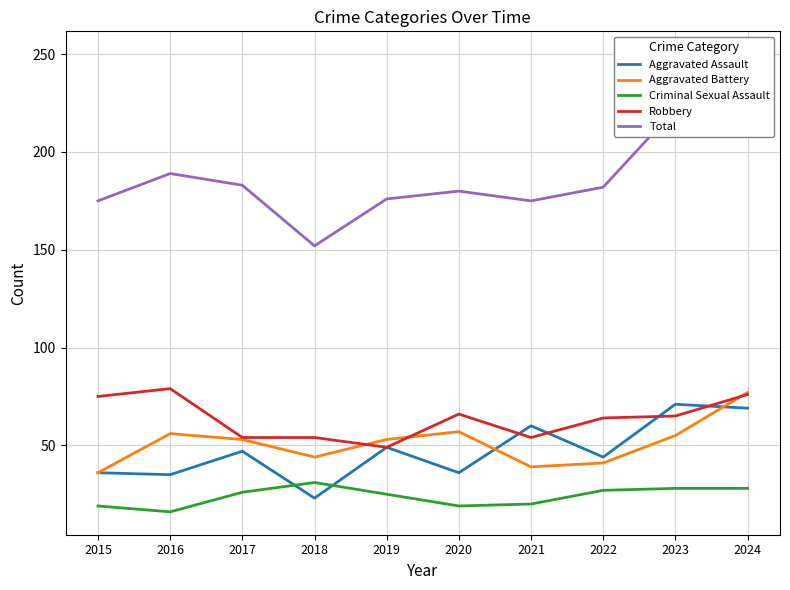

At 2018, list the series in order from smallest to largest.

Aggravated Assault, Criminal Sexual Assault, Aggravated Battery, Robbery, Total